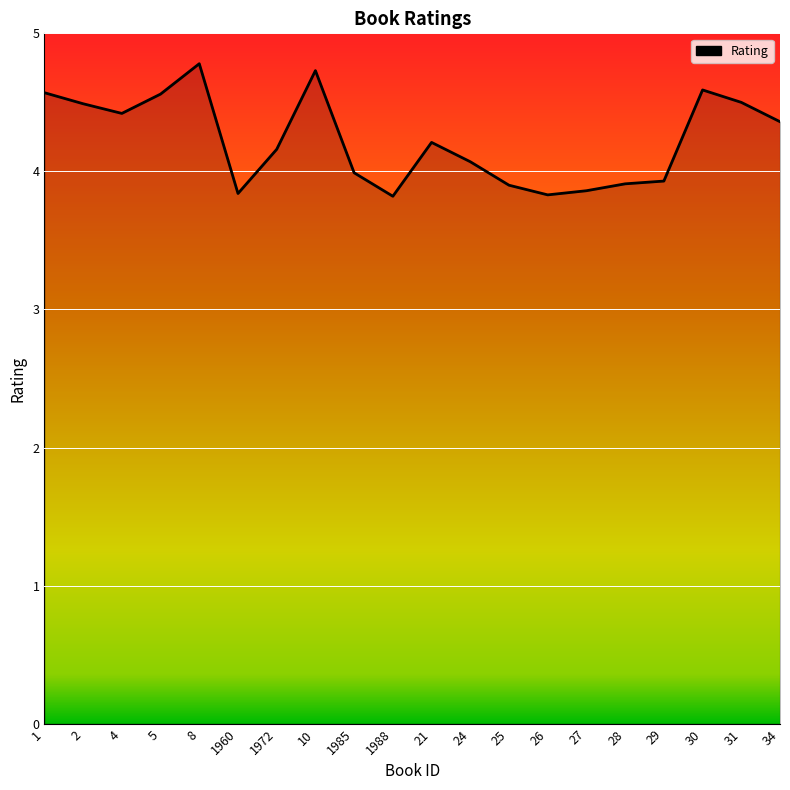

What position from the left is 34?

20